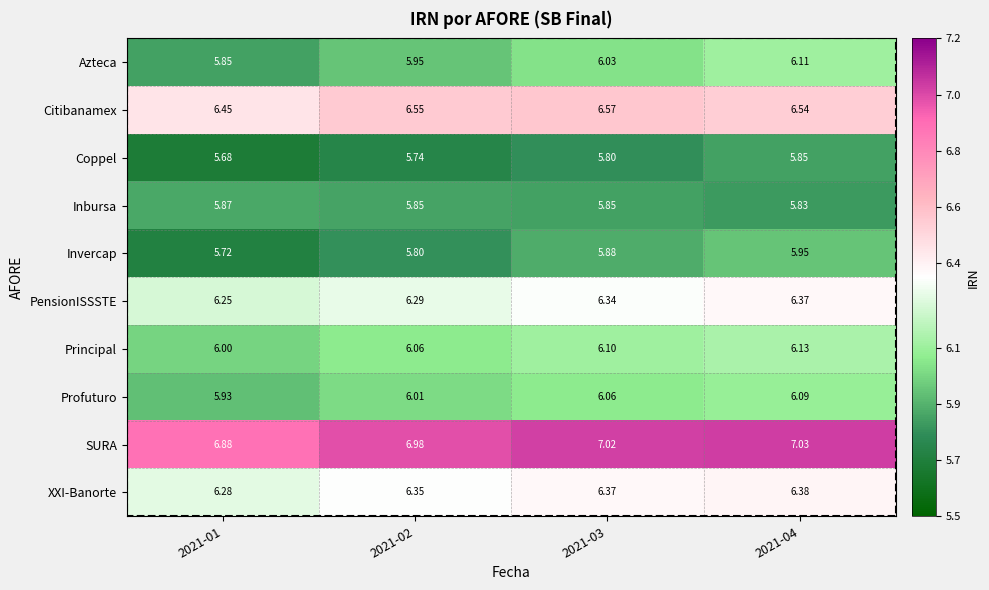

How many categories are shown in the chart?

4